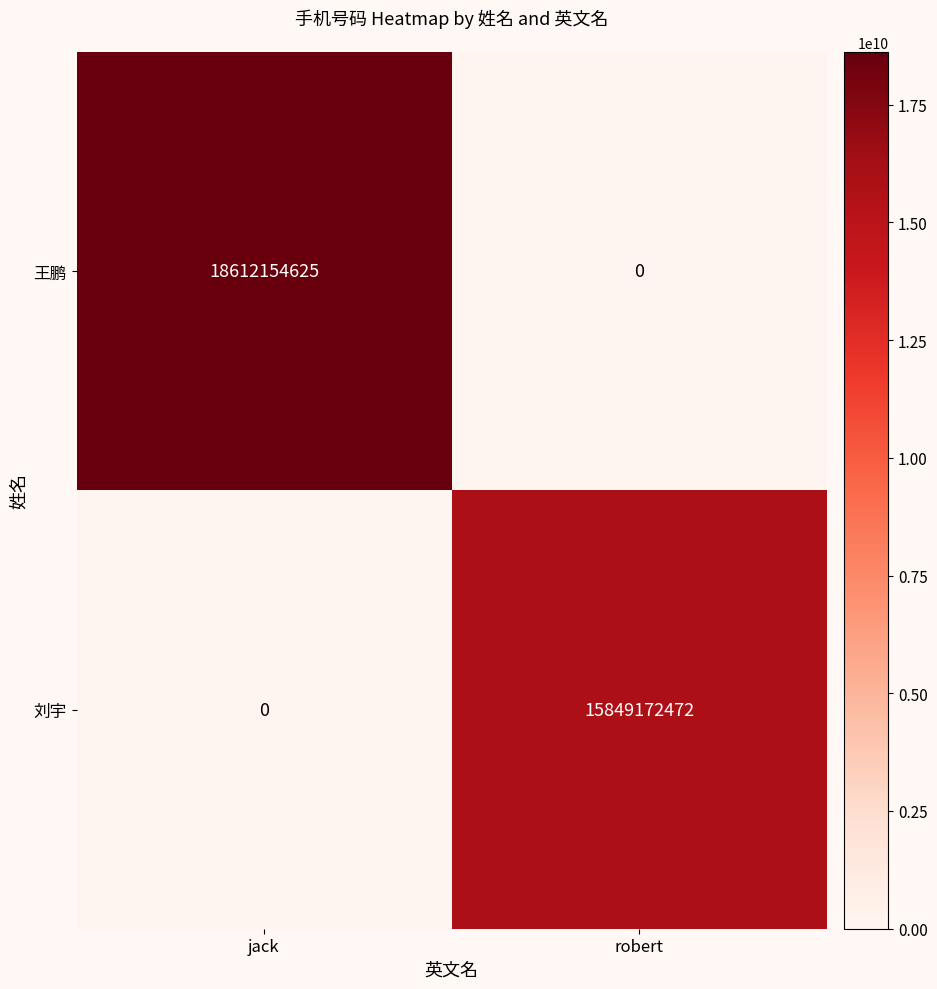

Which category has the highest value in the 王鹏 series?

jack